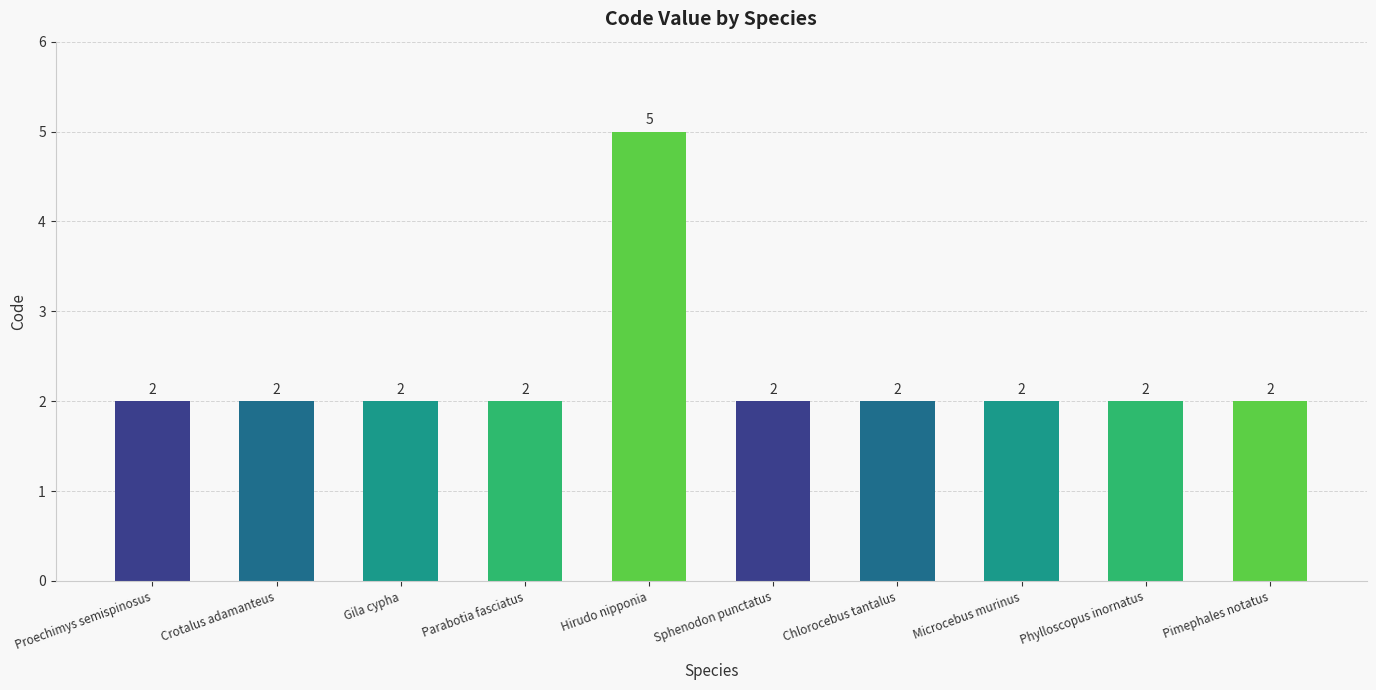

Is it true that the value at Crotalus adamanteus is 2?

True